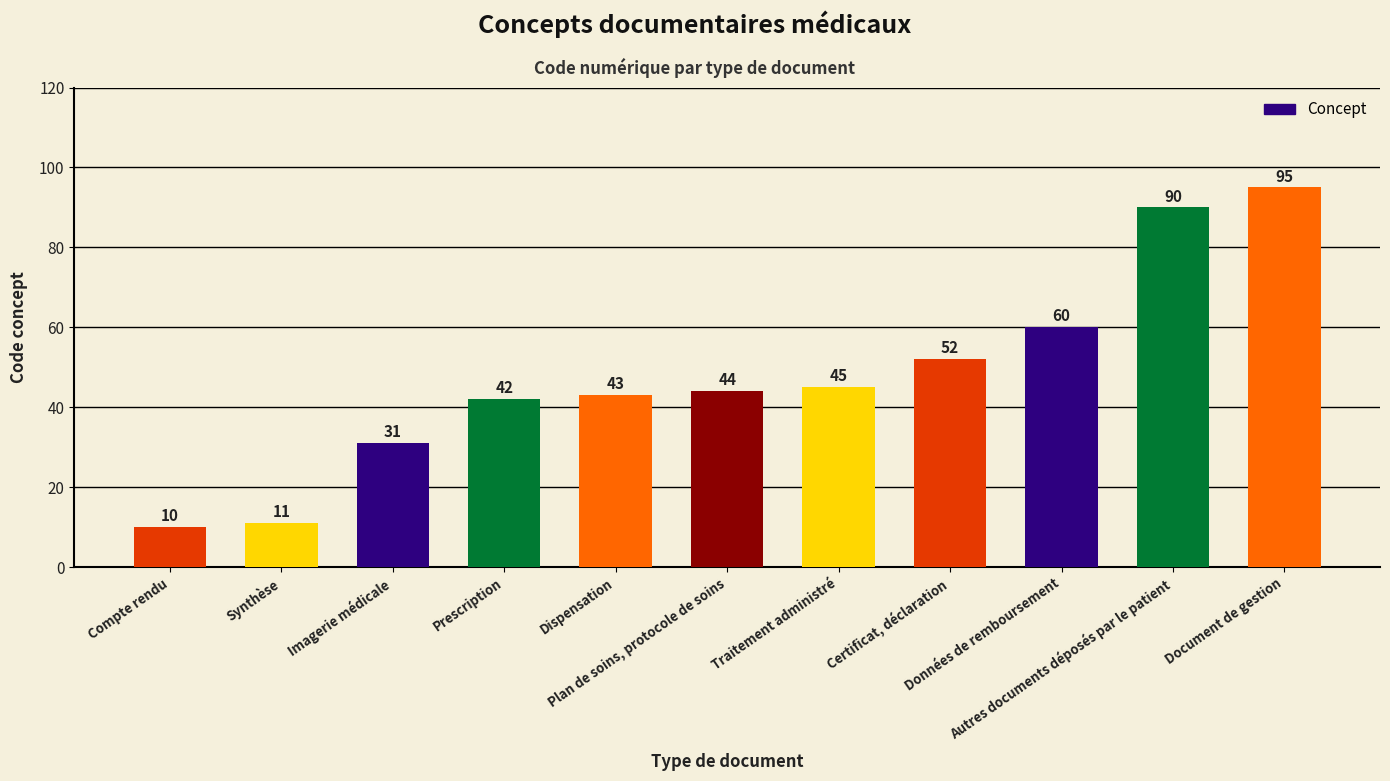

Reading left to right, what are all the values shown in this chart?

Compte rendu=10	Synthèse=11	Imagerie médicale=31	Prescription=42	Dispensation=43	Plan de soins, protocole de soins=44	Traitement administré=45	Certificat, déclaration=52	Données de remboursement=60	Autres documents déposés par le patient=90	Document de gestion=95